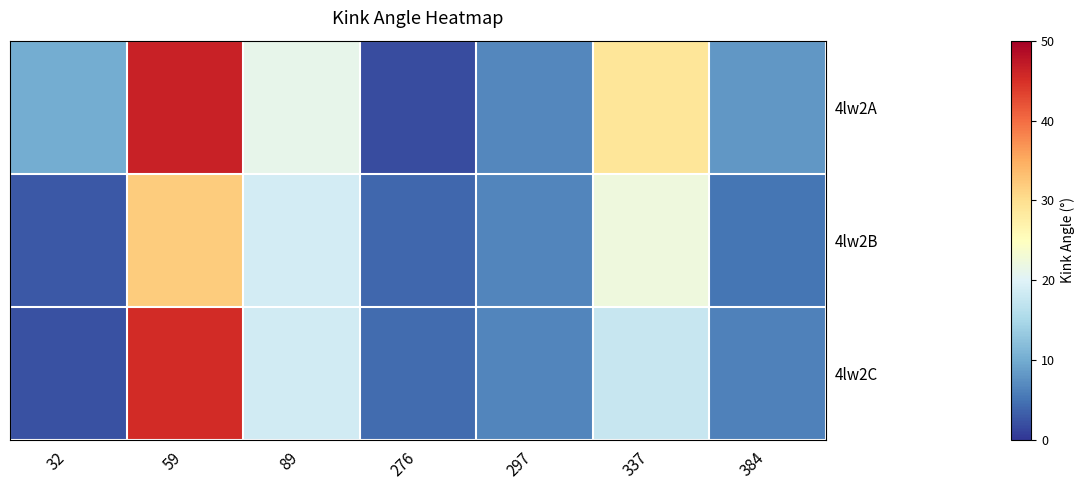

Reading left to right, transcribe all the data shown in this chart.

4lw2A: 32=10.0	59=46.4	89=21.2	276=1.9	297=6.8	337=29.0	384=8.2
4lw2B: 32=2.9	59=31.8	89=18.9	276=4.0	297=6.6	337=22.3	384=5.1
4lw2C: 32=2.3	59=45.3	89=18.7	276=4.3	297=6.5	337=17.7	384=6.1